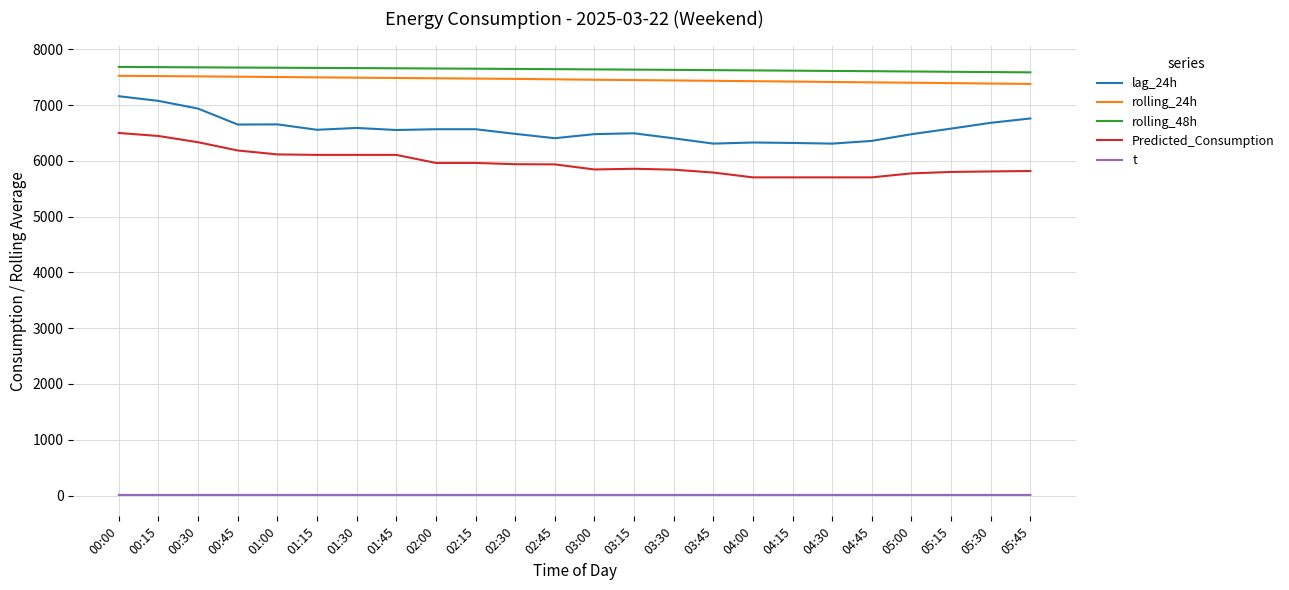

The Predicted_Consumption series shows 9271.2 at 01:00. True or false?

False